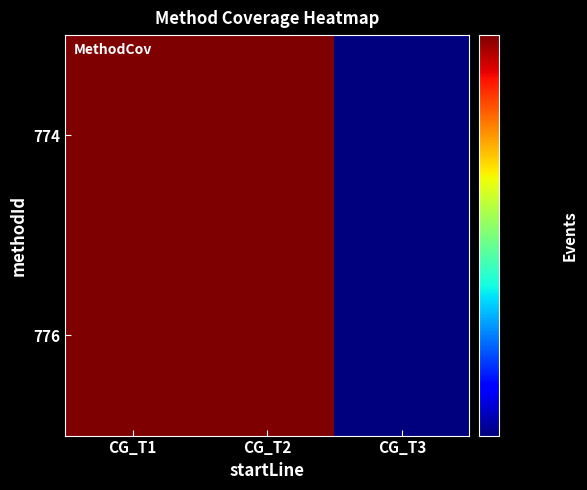

Reading left to right, list all the values displayed in this chart.

774: CG_T1=439	CG_T2=440	CG_T3=128
776: CG_T1=439	CG_T2=440	CG_T3=128